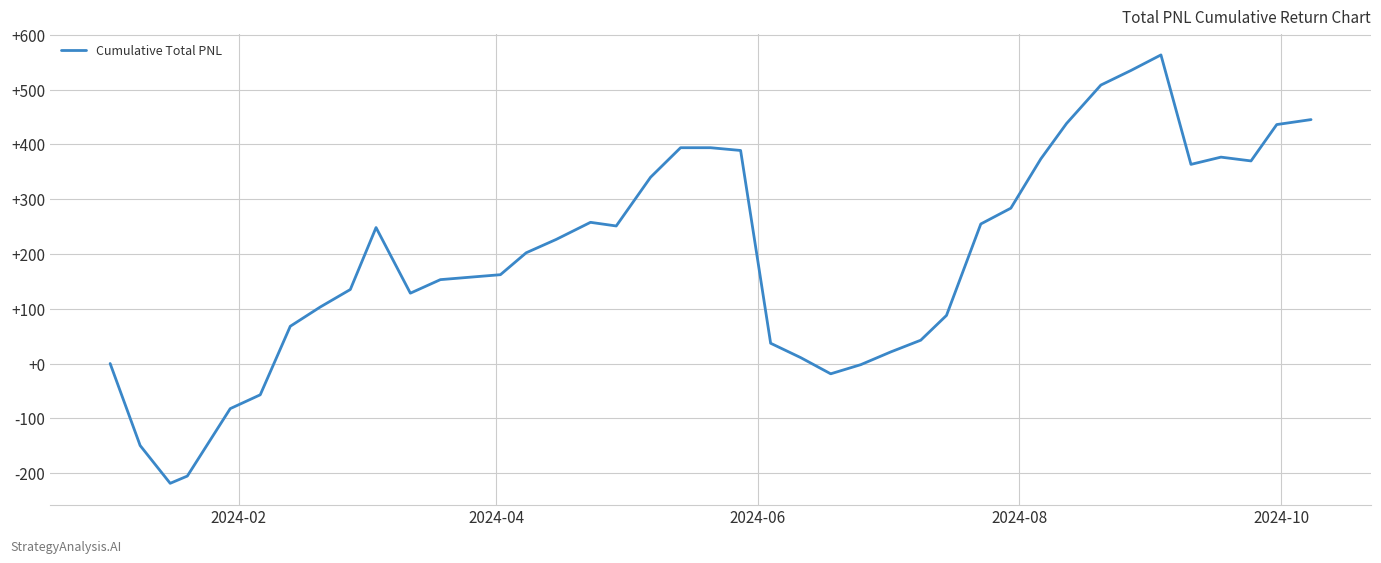

What is the maximum value shown in the chart?

563.1